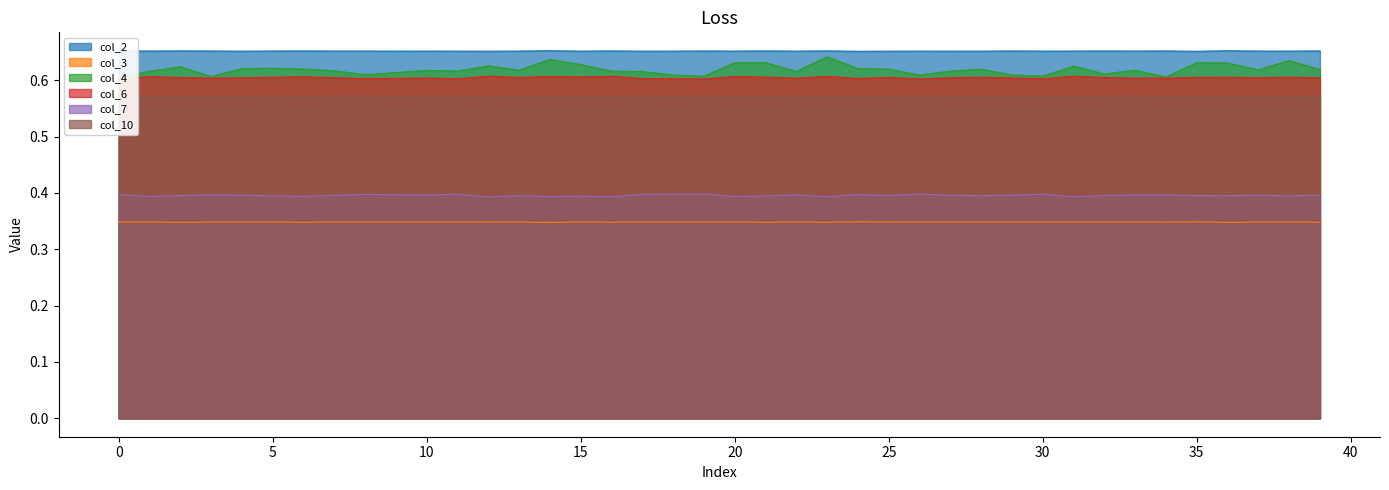

What is the value of the col_7 point at the 28th from the left?

0.4